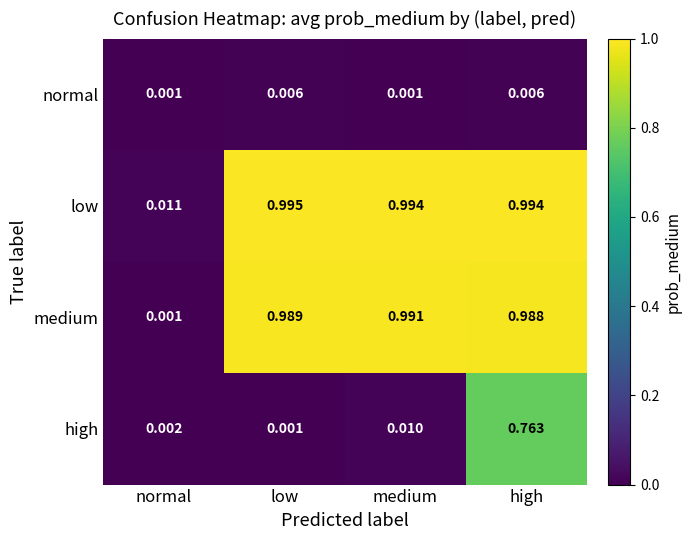

Which series has the largest total across all categories?

low